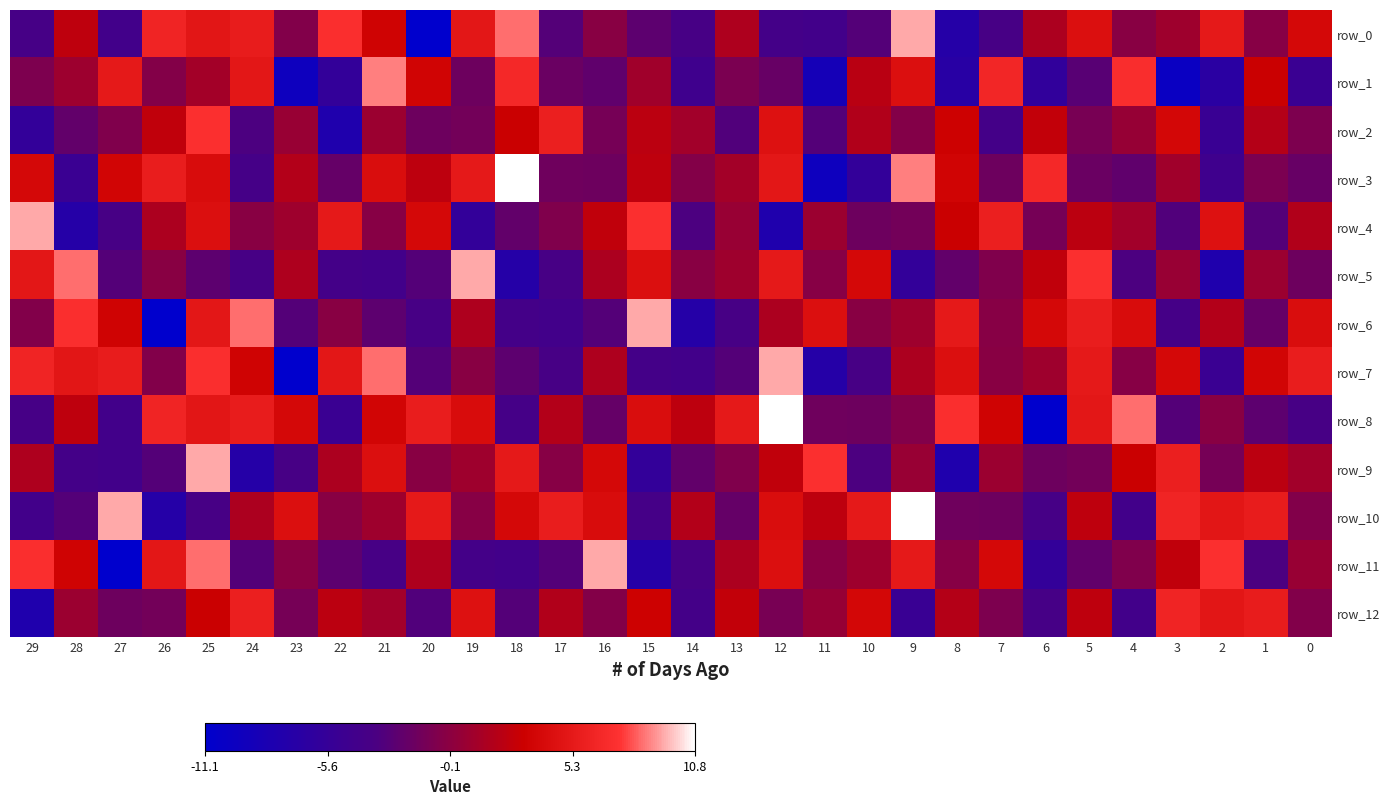

Which series changed the most between 28 and 23?

row_7